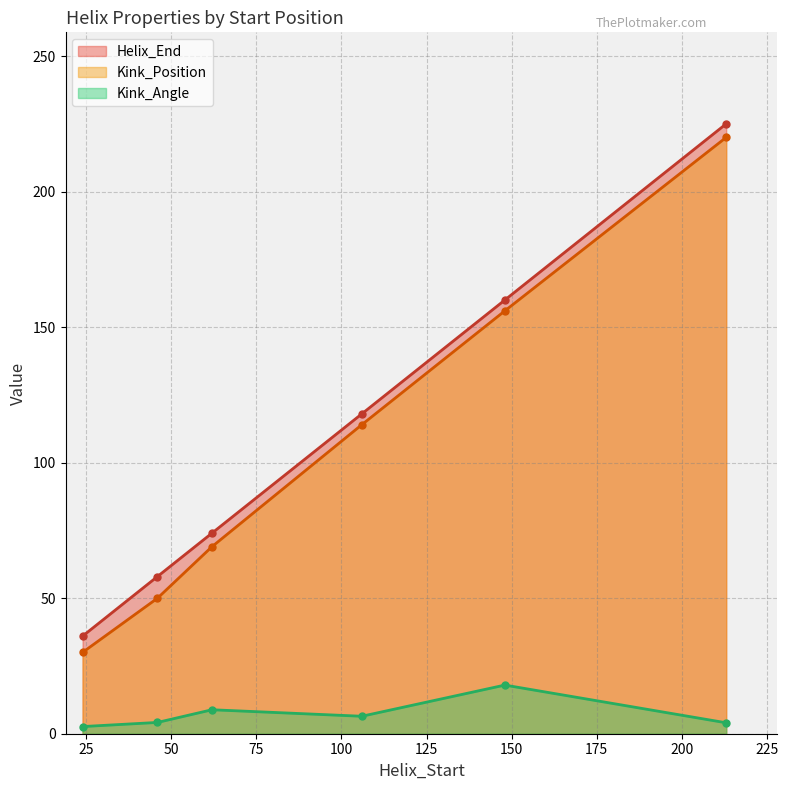

Which has a higher value, 213 or 24?

213